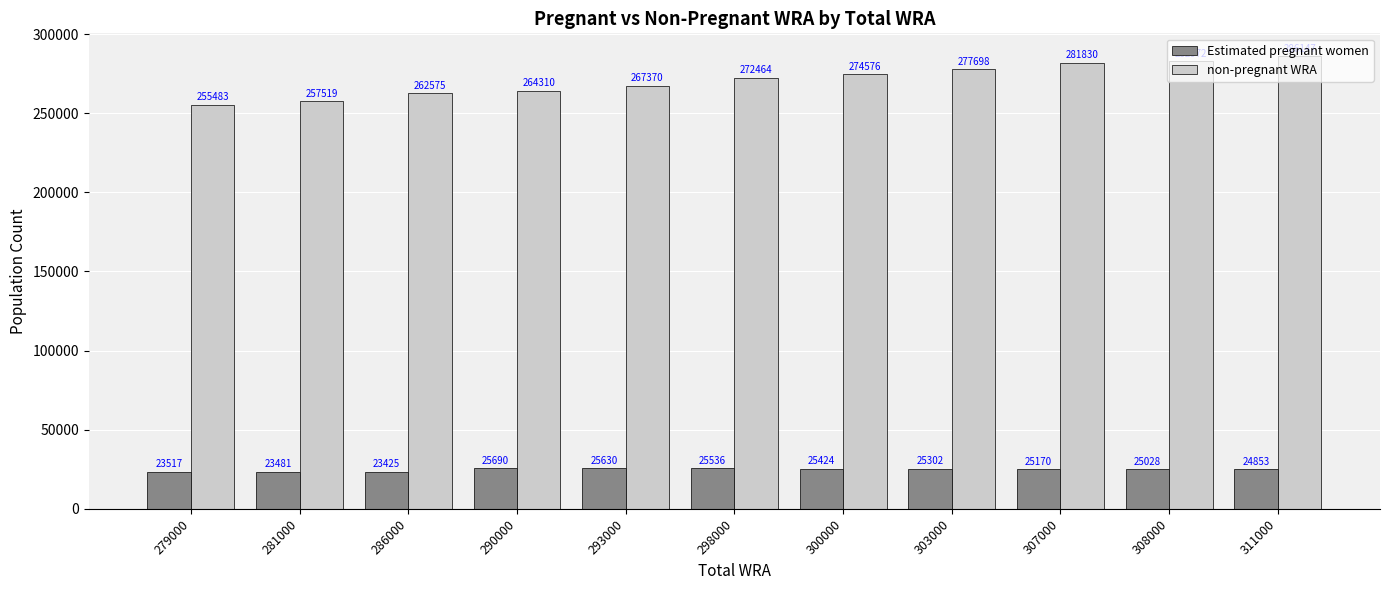

Which series has the widest spread of values?

non-pregnant WRA